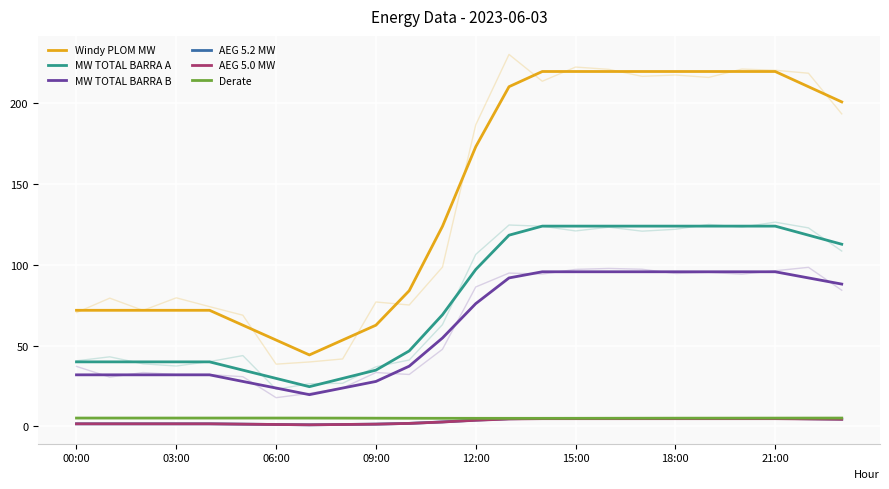

What is the sum of all Windy PLOM MW values?

3393.7